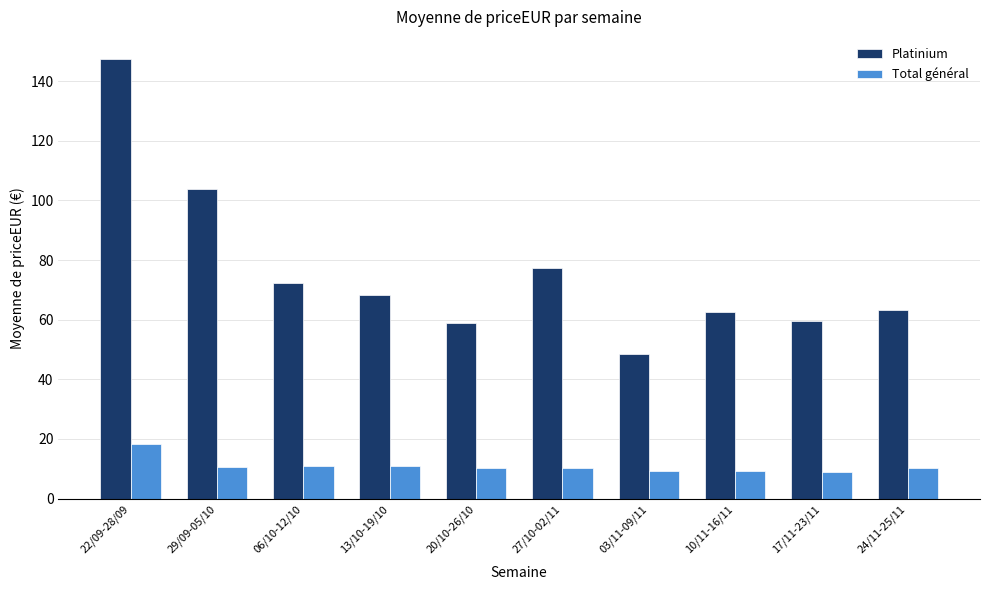

What is the value of the Total général bar at the 10th from the left?

10.3